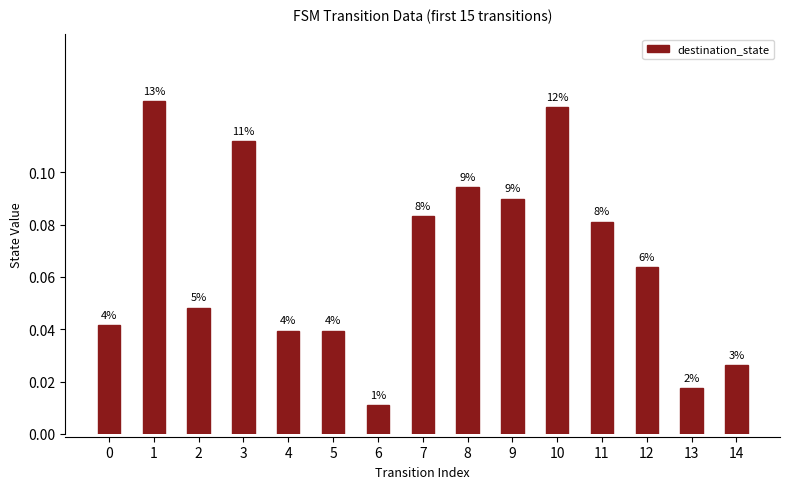

Reading left to right, what are all the values shown in this chart?

0=0.0	1=0.1	2=0.0	3=0.1	4=0.0	5=0.0	6=0.0	7=0.1	8=0.1	9=0.1	10=0.1	11=0.1	12=0.1	13=0.0	14=0.0